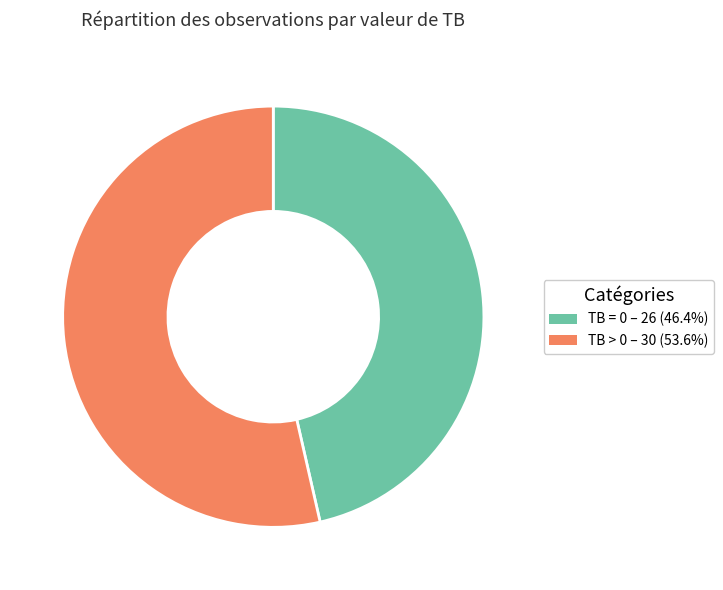

Is there a majority slice in this chart?

Yes